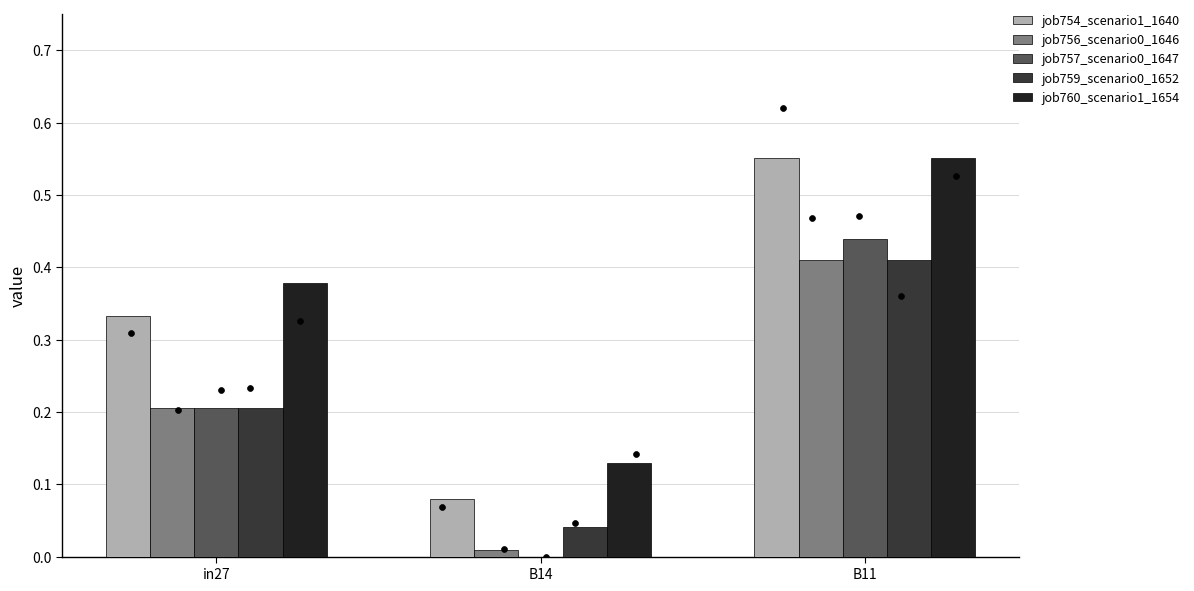

Which series has the largest Y range (max minus min)?

job754_scenario1_1640